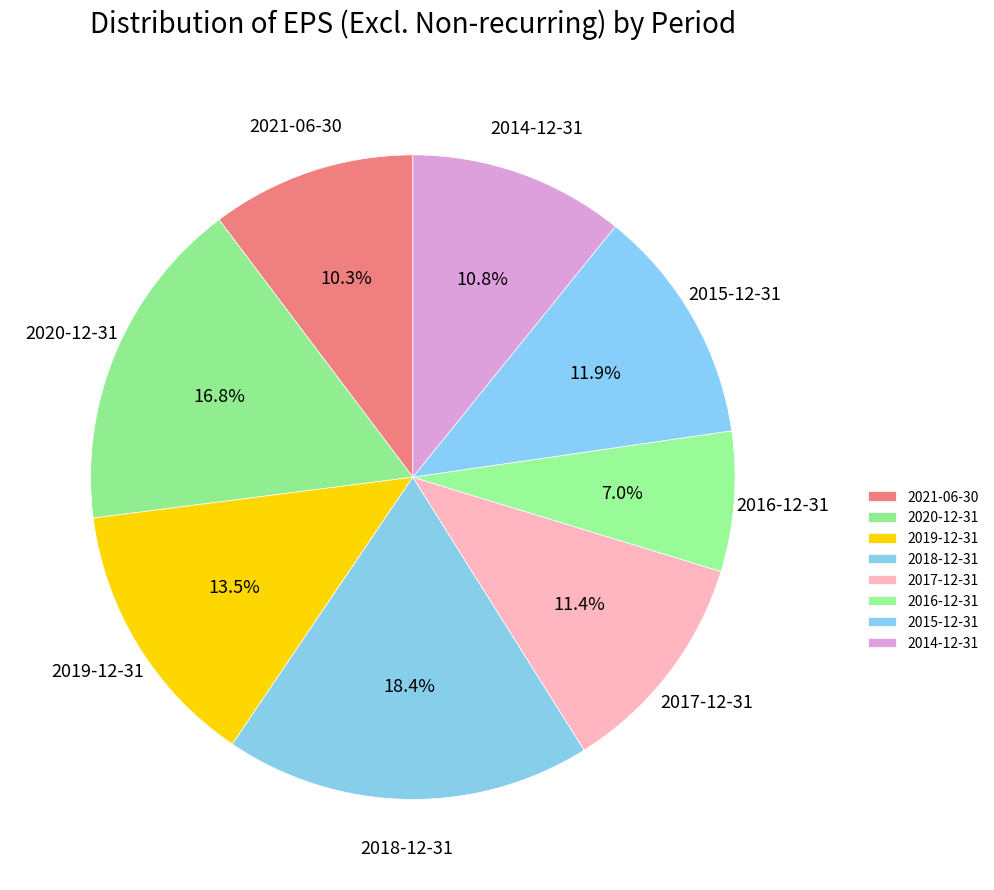

Which has a higher value, 2015-12-31 or 2019-12-31?

2019-12-31